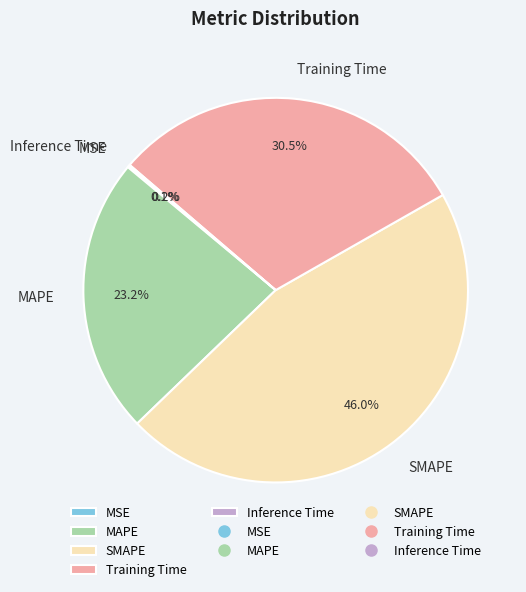

Does any single category account for the majority?

No